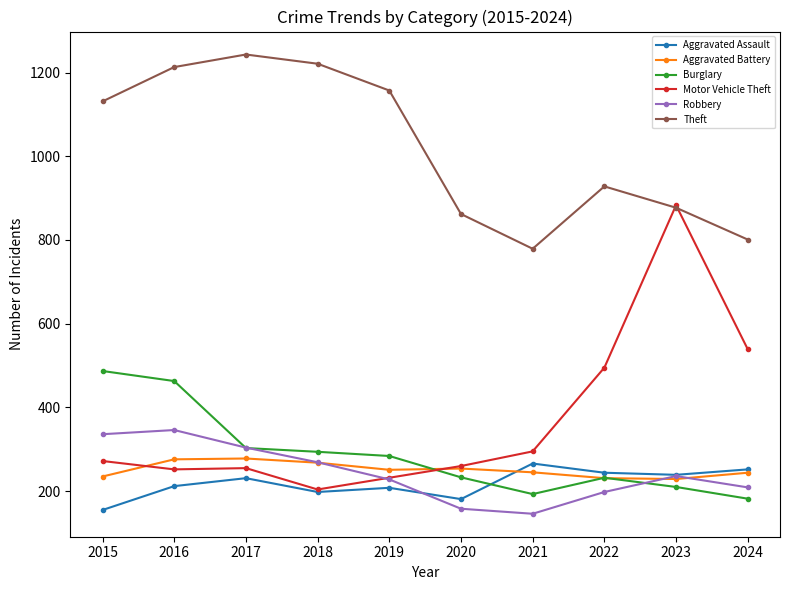

Which series has the largest range (max minus min)?

Motor Vehicle Theft